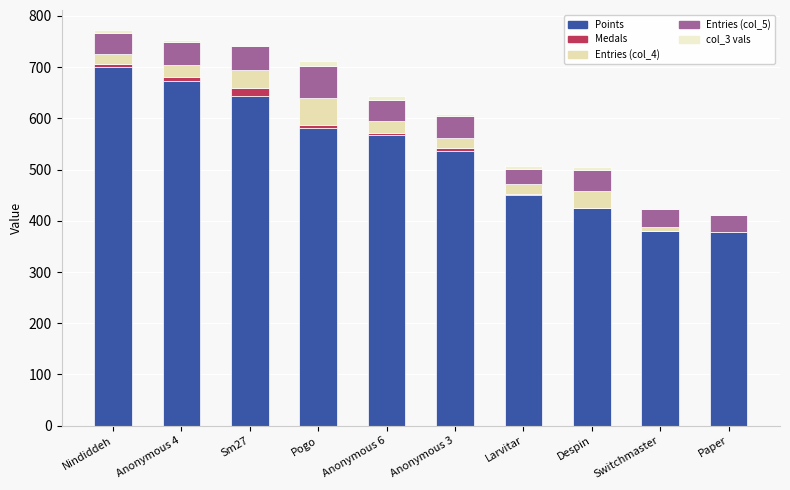

How many categories are shown in the chart?

10